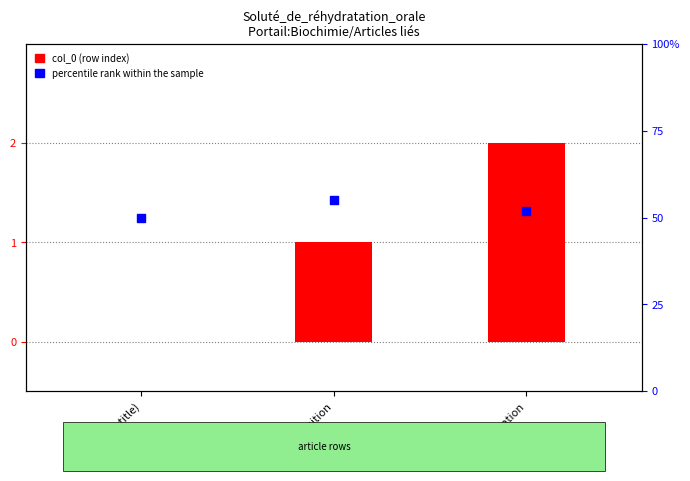

At how many categories does at least one series exceed 3?

3